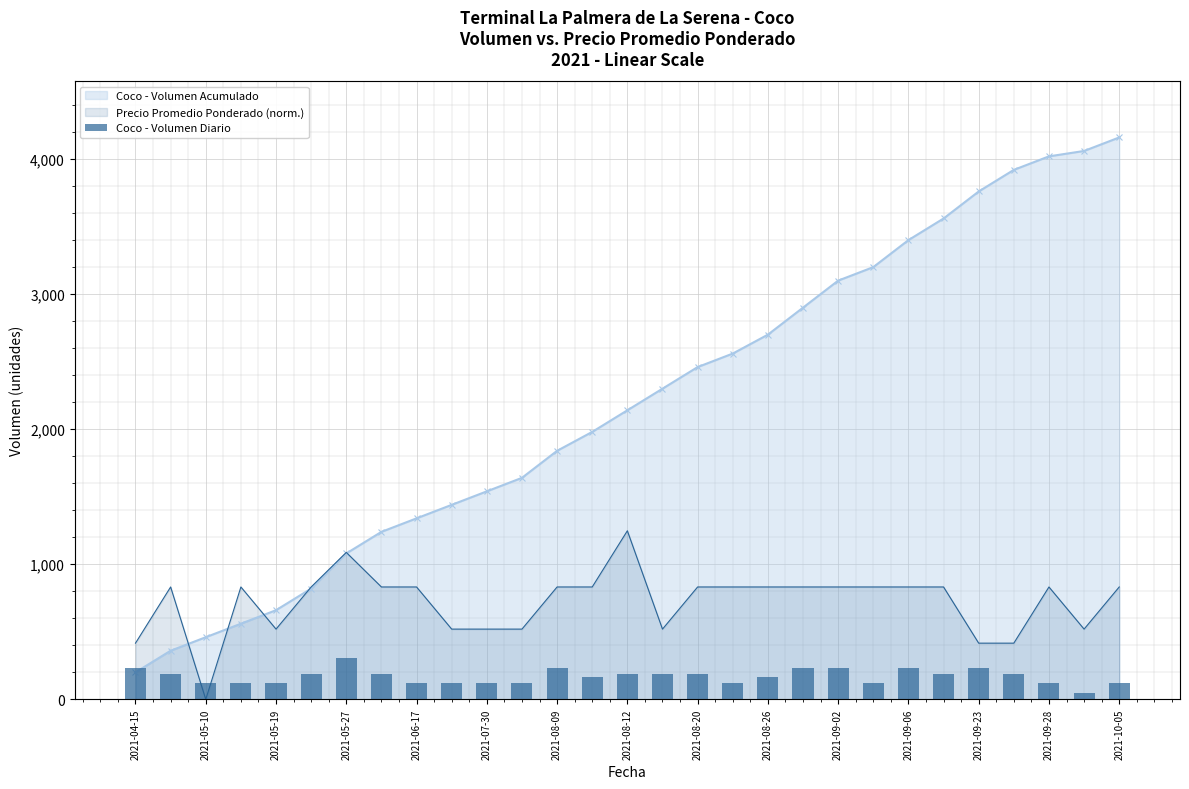

What is the value of the 27th bar from the left?

100